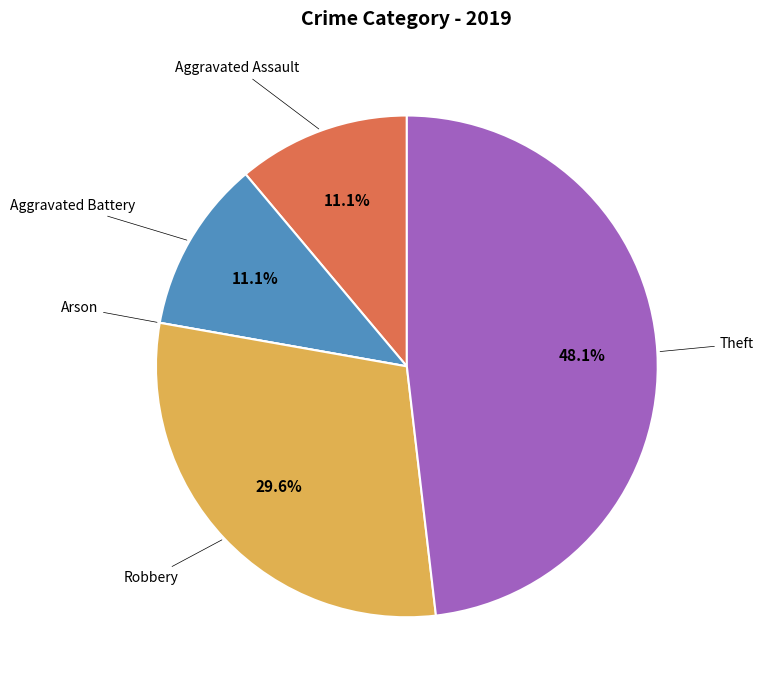

What is the ratio of the value at Robbery to the value at Aggravated Battery?

2.7